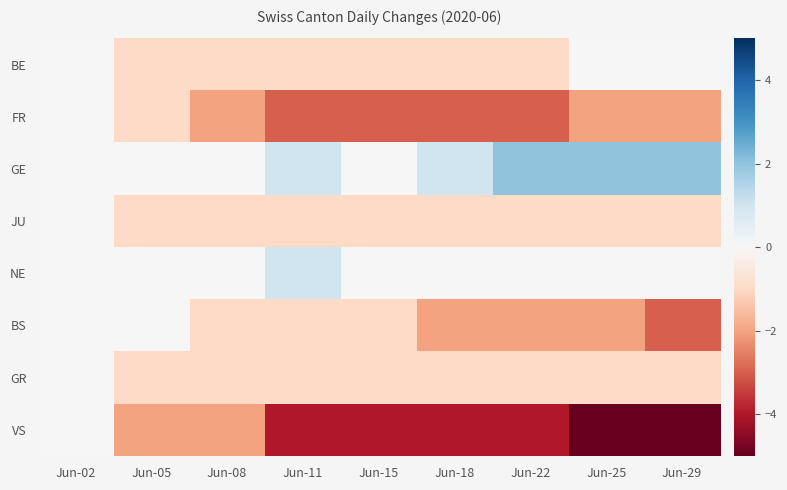

Which series has the widest spread of values?

VS